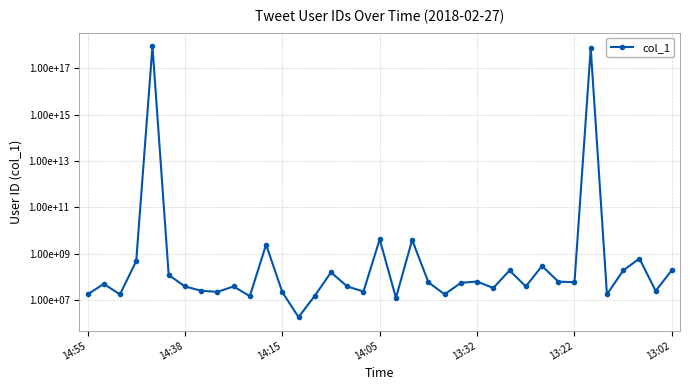

What is the maximum value shown in the chart?

894915453587533824